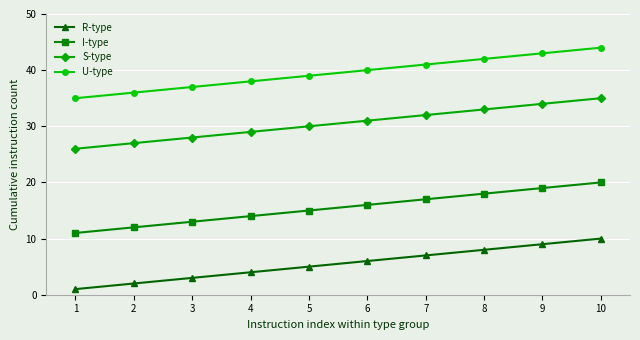

What is the smallest value displayed?

1